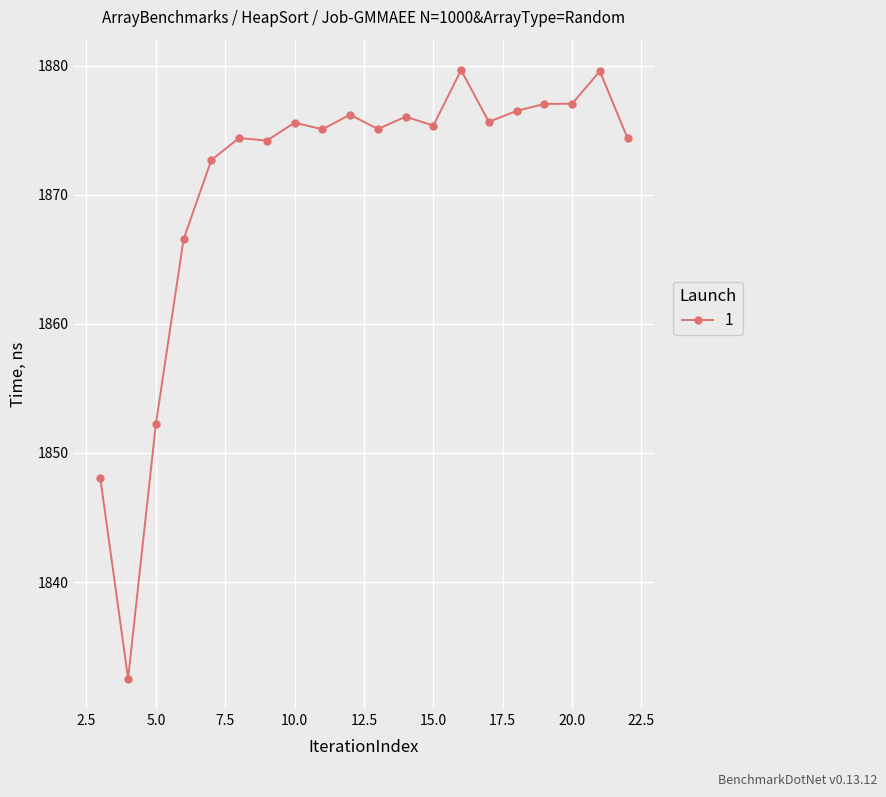

What is the sum of all values?

37413.7